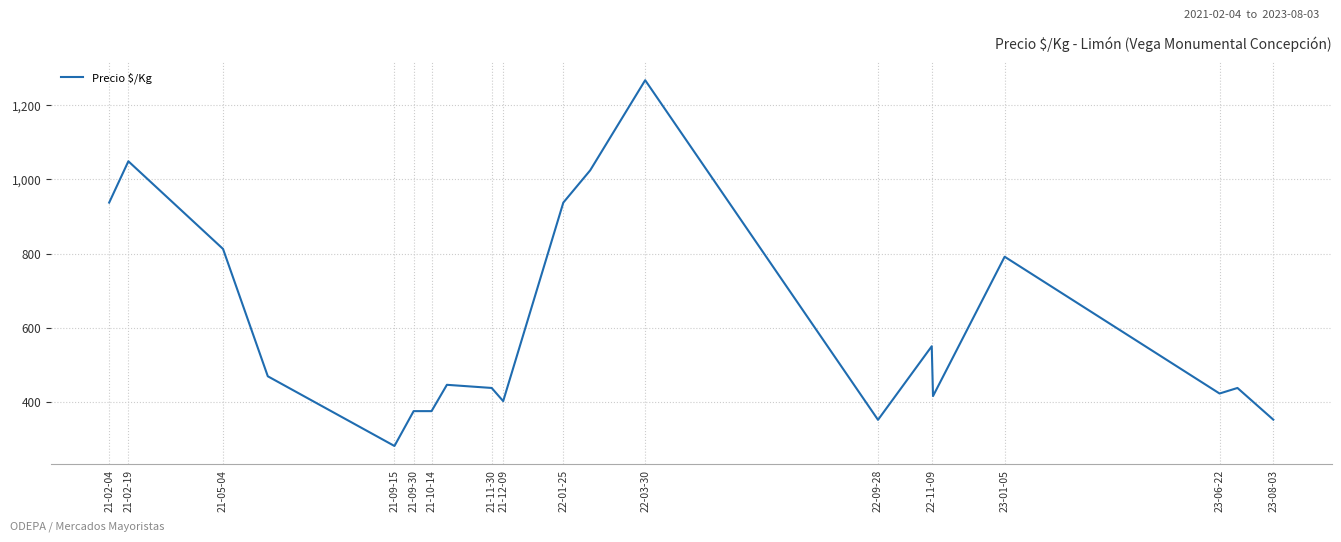

Count the number of categories in the chart.

20